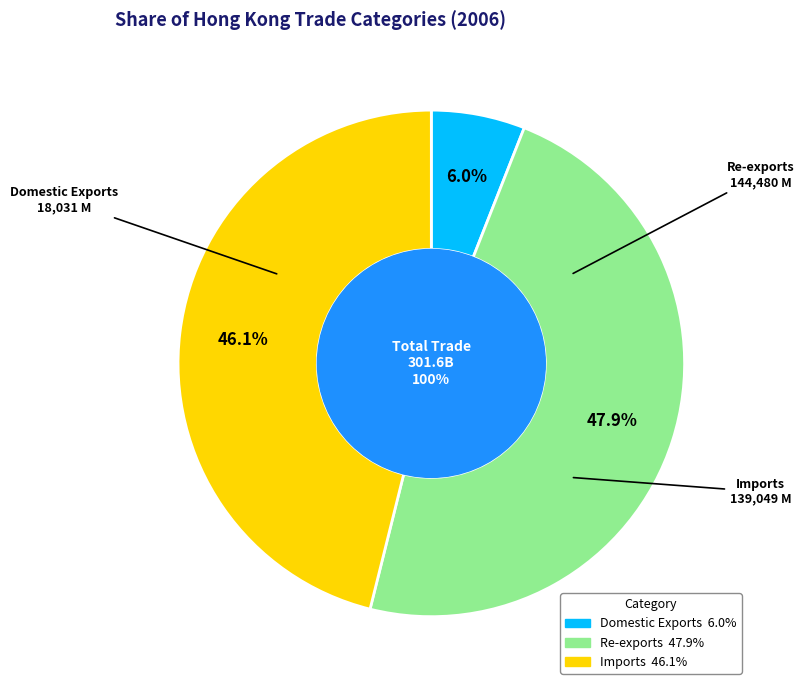

To the nearest percent, what portion does Domestic Exports represent?

6%